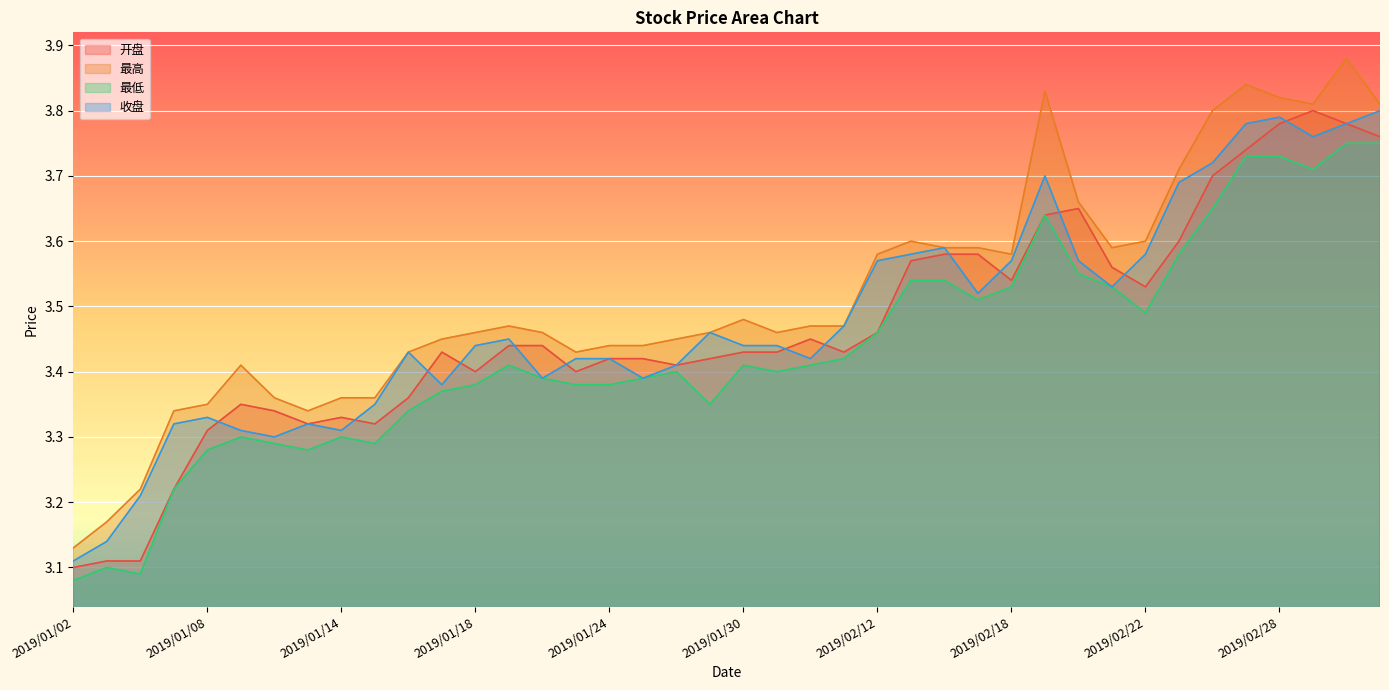

List the labels in order of 收盘 value, largest first.

2019/03/05, 2019/02/28, 2019/02/27, 2019/03/04, 2019/03/01, 2019/02/26, 2019/02/19, 2019/02/25, 2019/02/14, 2019/02/13, 2019/02/22, 2019/02/12, 2019/02/18, 2019/02/20, 2019/02/21, 2019/02/15, 2019/02/11, 2019/01/29, 2019/01/21, 2019/01/18, 2019/01/30, 2019/01/31, 2019/01/16, 2019/01/23, 2019/01/24, 2019/02/01, 2019/01/28, 2019/01/22, 2019/01/25, 2019/01/17, 2019/01/15, 2019/01/08, 2019/01/07, 2019/01/11, 2019/01/09, 2019/01/14, 2019/01/10, 2019/01/04, 2019/01/03, 2019/01/02